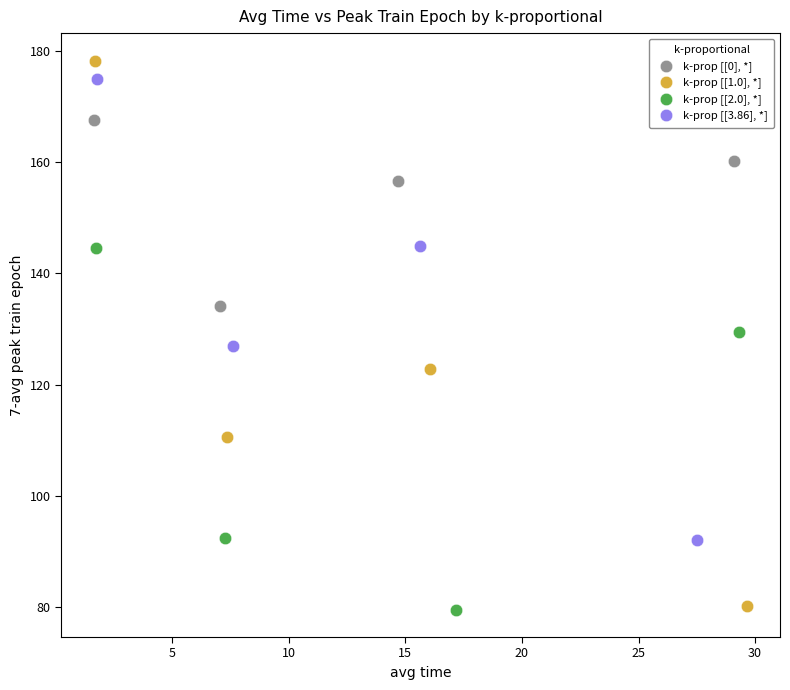

Which series has the widest spread of Y values?

k-prop [[1.0], *]